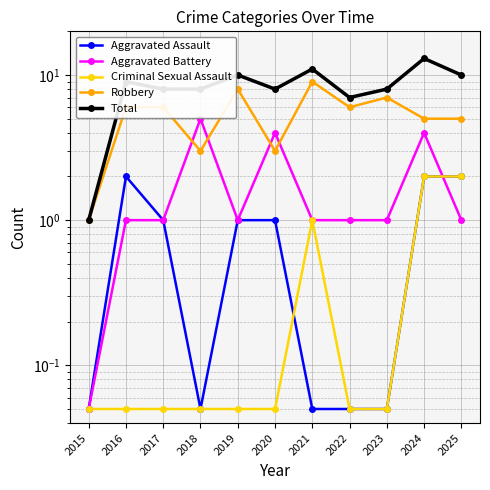

Does the chart have visible grid lines?

Yes